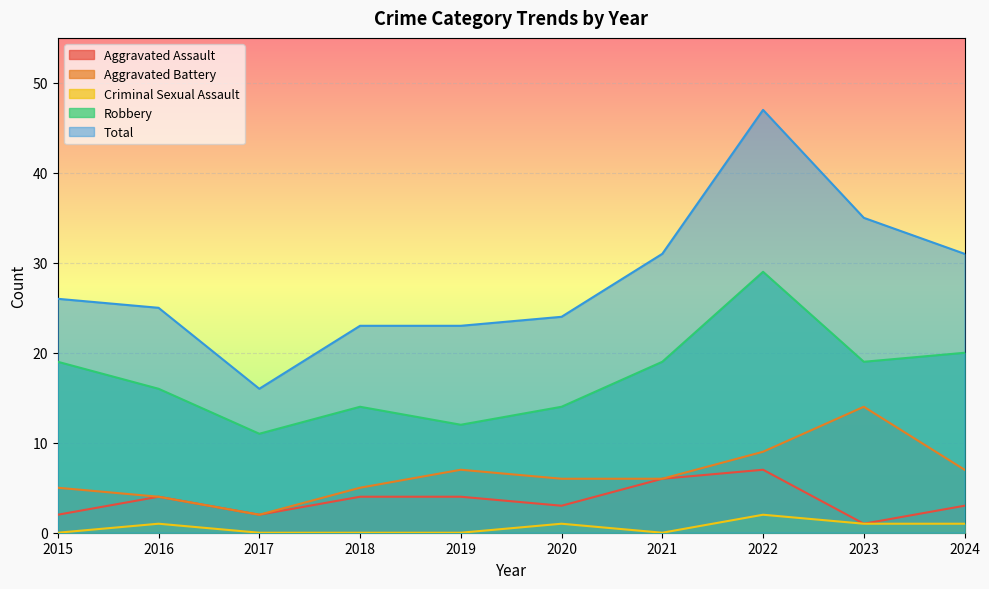

Reading left to right, transcribe all the data shown in this chart.

Aggravated Assault: 2	4	2	4	4	3	6	7	1	3
Aggravated Battery: 5	4	2	5	7	6	6	9	14	7
Criminal Sexual Assault: 0	1	0	0	0	1	0	2	1	1
Robbery: 19	16	11	14	12	14	19	29	19	20
Total: 26	25	16	23	23	24	31	47	35	31